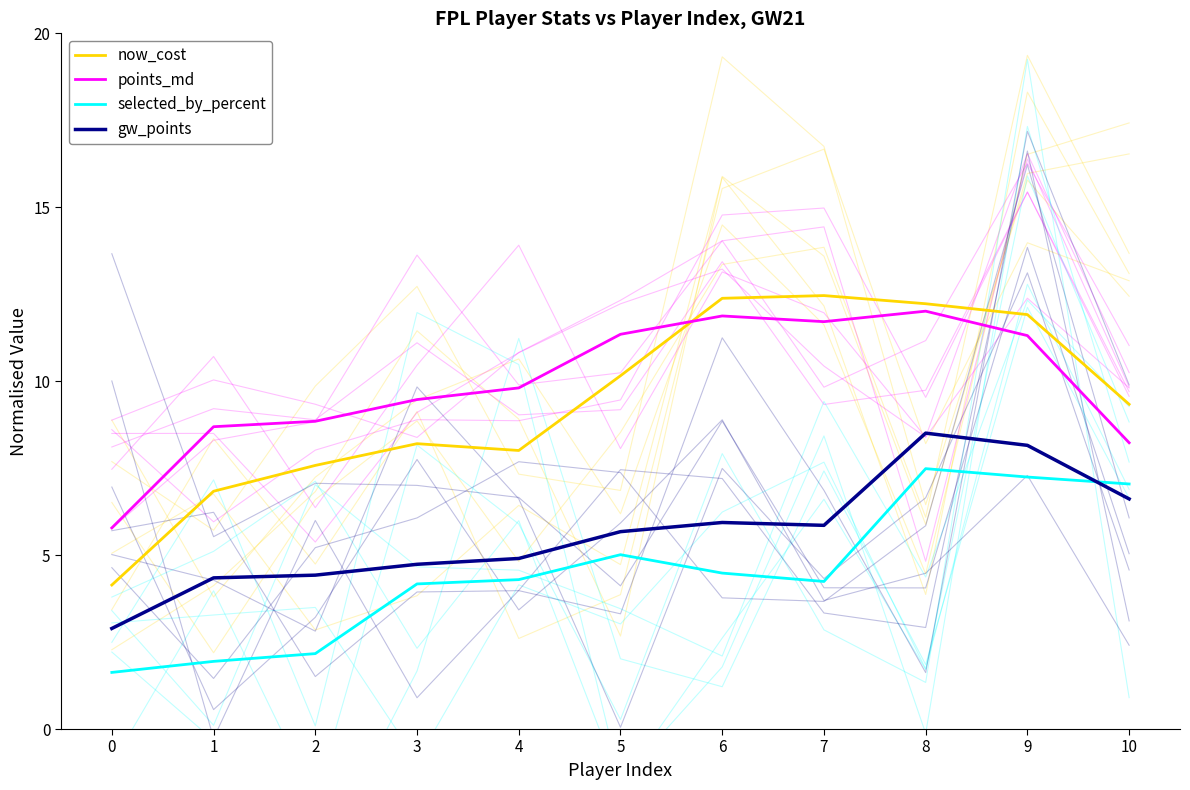

Does the chart display data point markers on the line(s)?

No